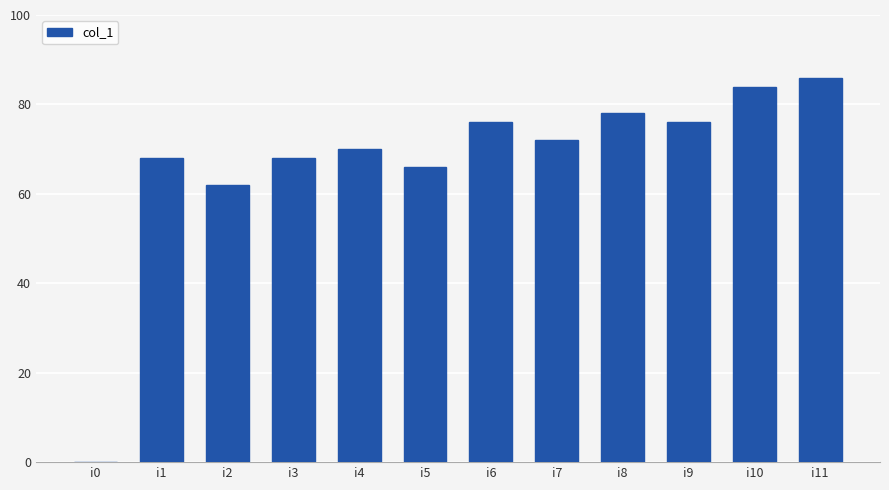

Count the number of categories in the chart.

12